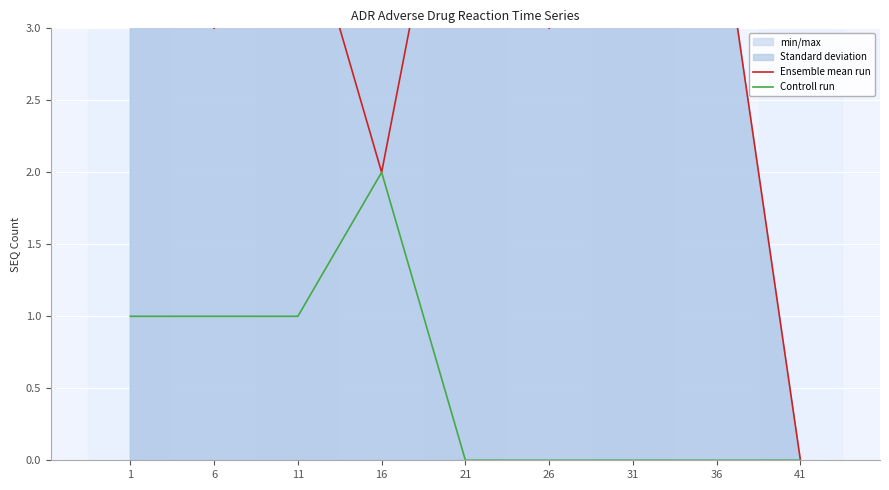

Reading left to right, what are all the values shown in this chart?

Ensemble mean run: 4	3	4	2	5	3	4	4	0
Controll run: 1	1	1	2	0	0	0	0	0